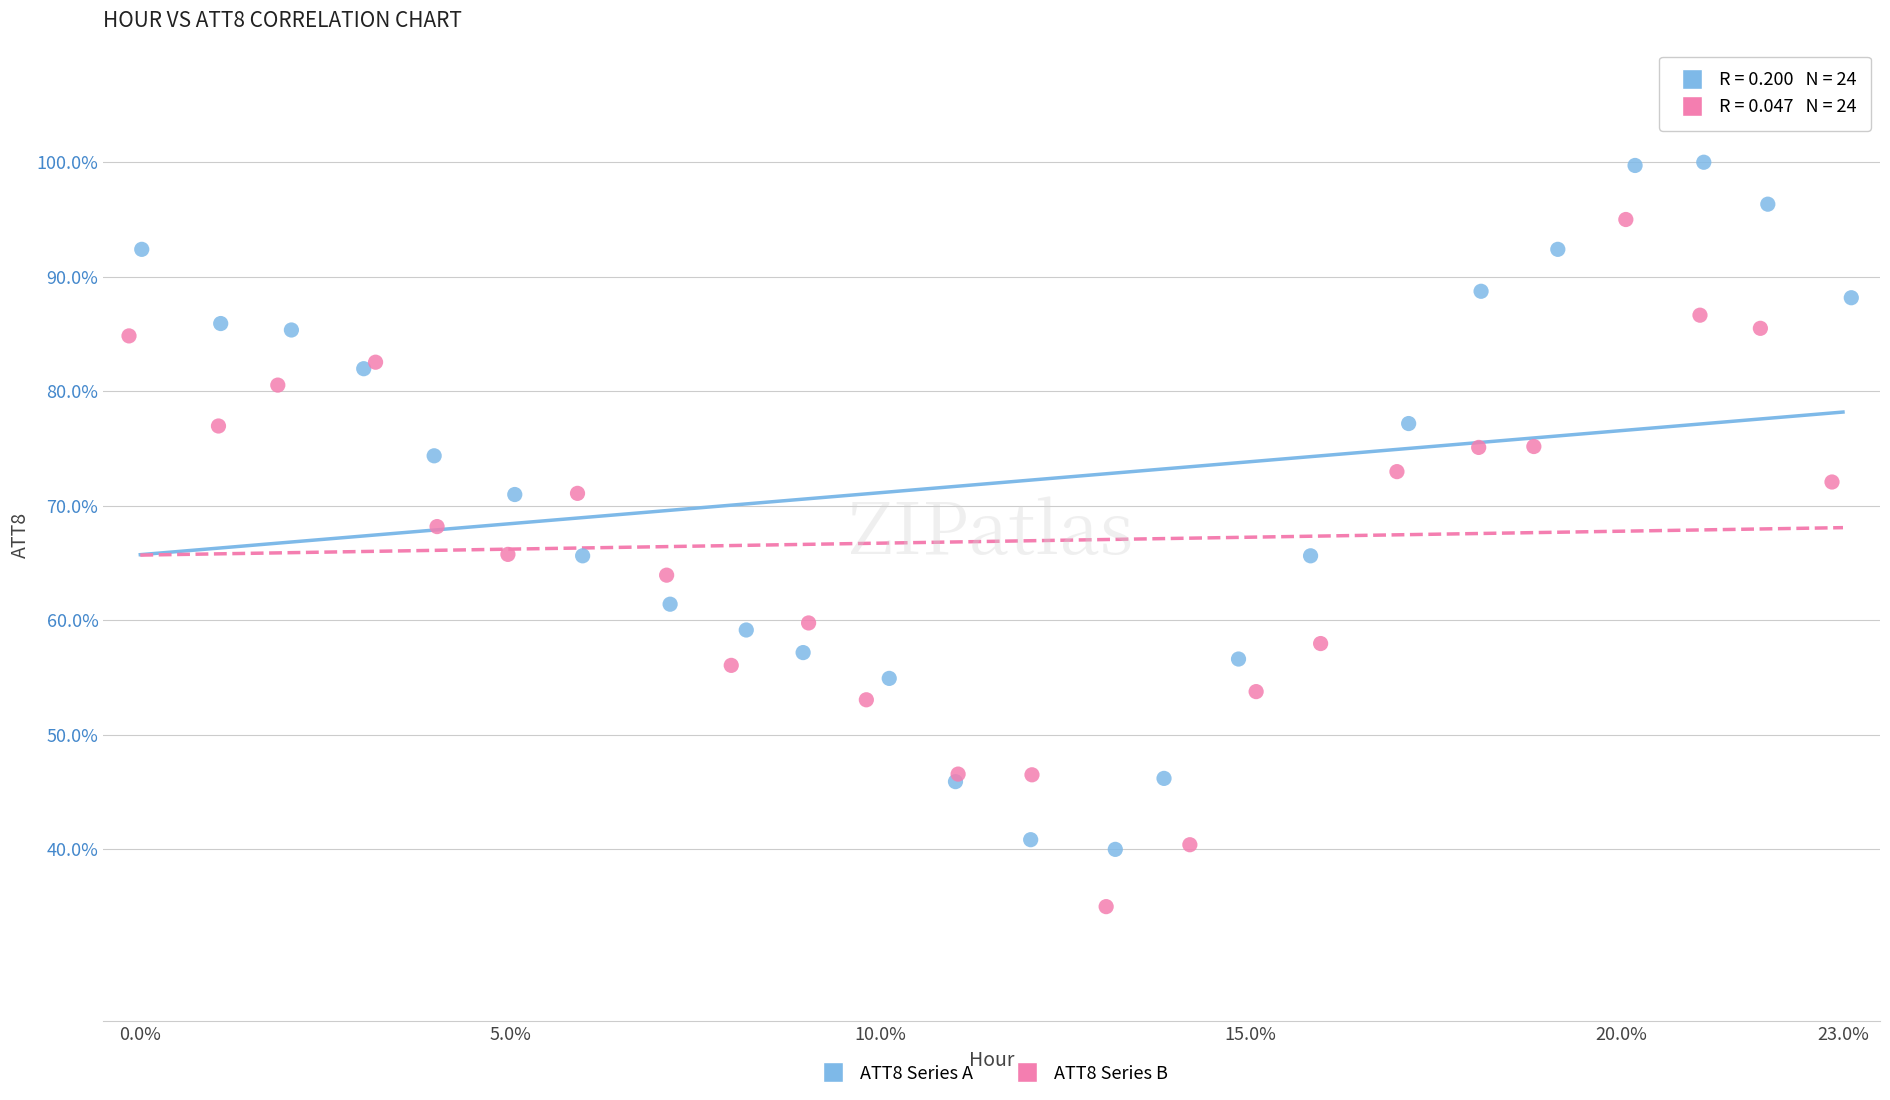

Which series reaches the maximum Y coordinate?

ATT8 Series A